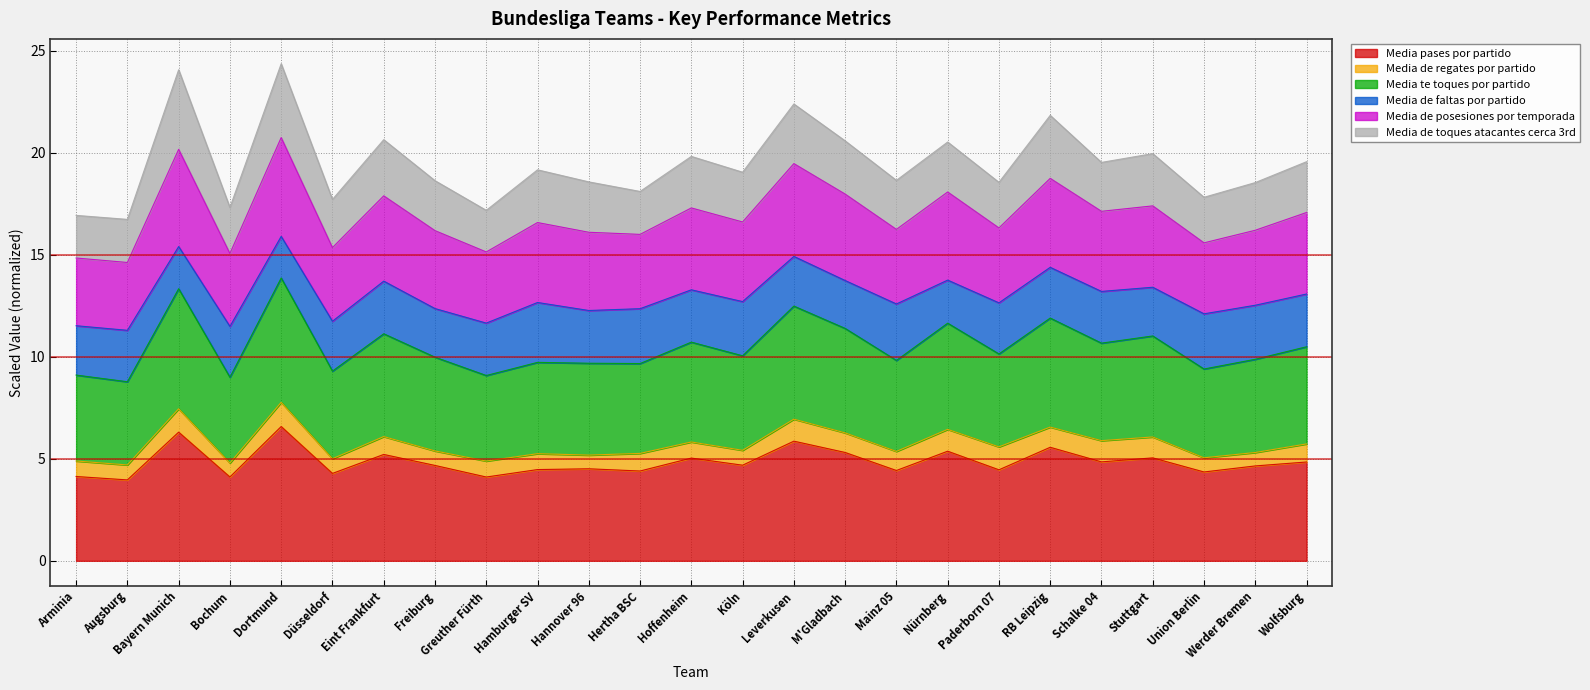

At which category does Media pases por partido reach its first local peak?

Bayern Munich